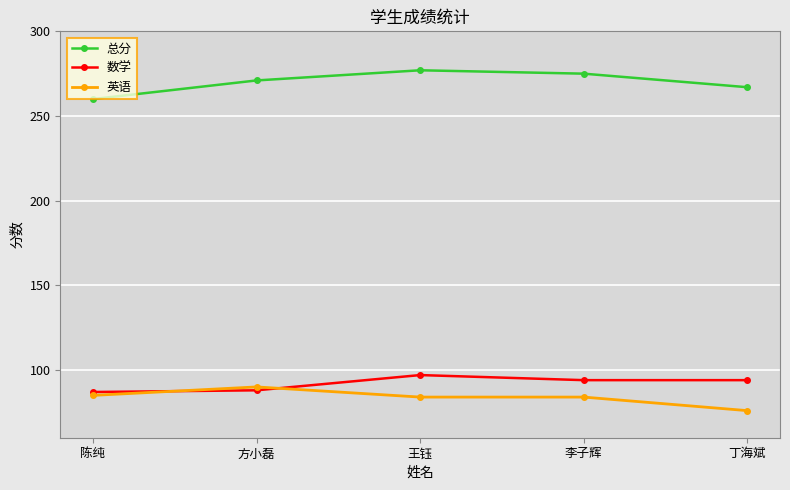

What is the sum of the 数学 values at 方小磊 and 丁海斌?

182